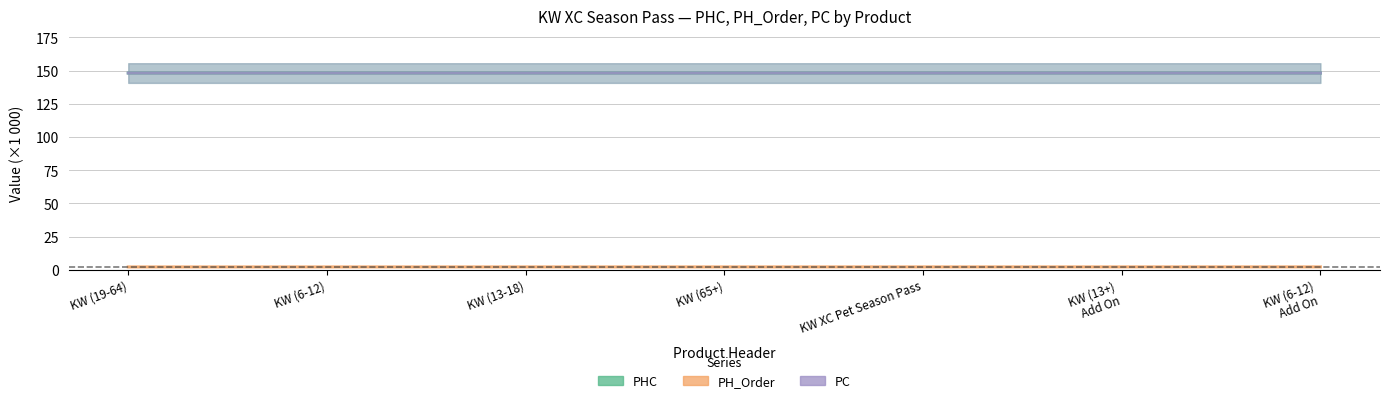

List the labels in order of PH_Order value, smallest first.

KW (19-64), KW (6-12), KW (13-18), KW (65+), KW XC Pet Season Pass, KW (13+)
Add On, KW (6-12)
Add On